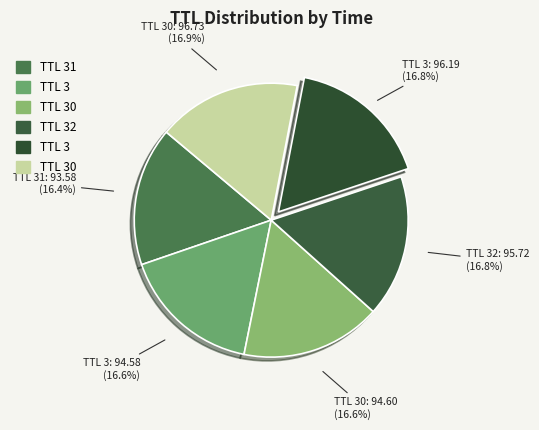

What is the ratio of the value at TTL 3: 94.58 (16.6%) to the value at TTL 3: 96.19 (16.8%)?

1.0